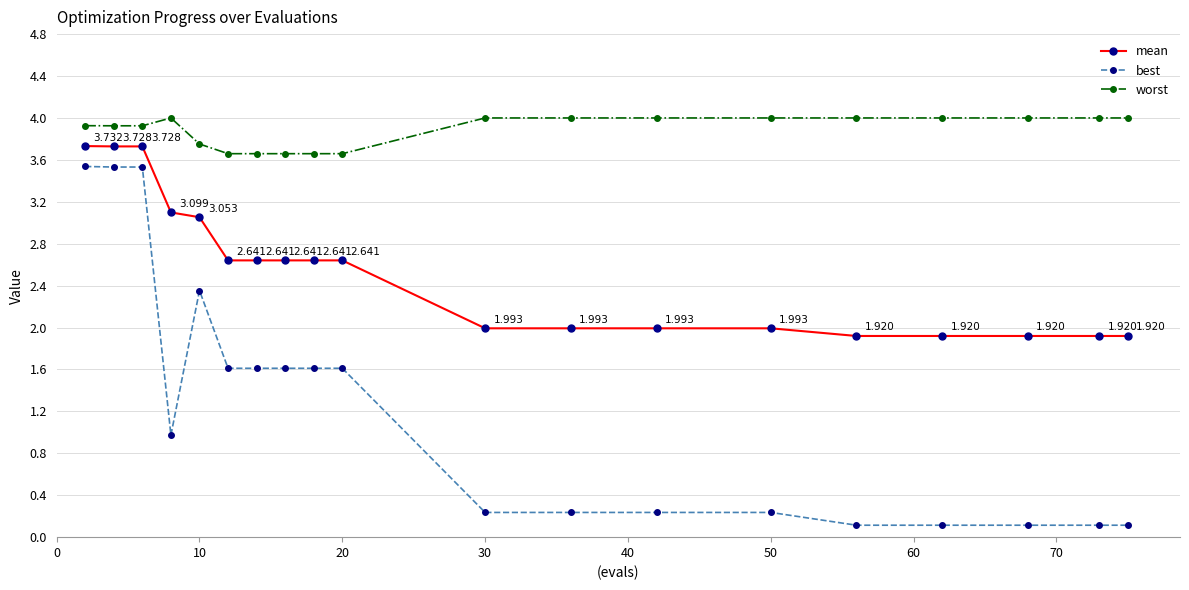

What is the difference between the second highest and minimum values in the best series?

3.4